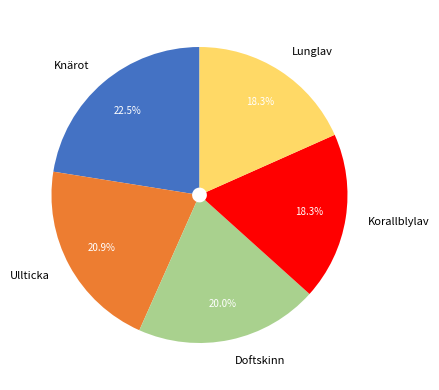

Count the number of slices in the pie.

5